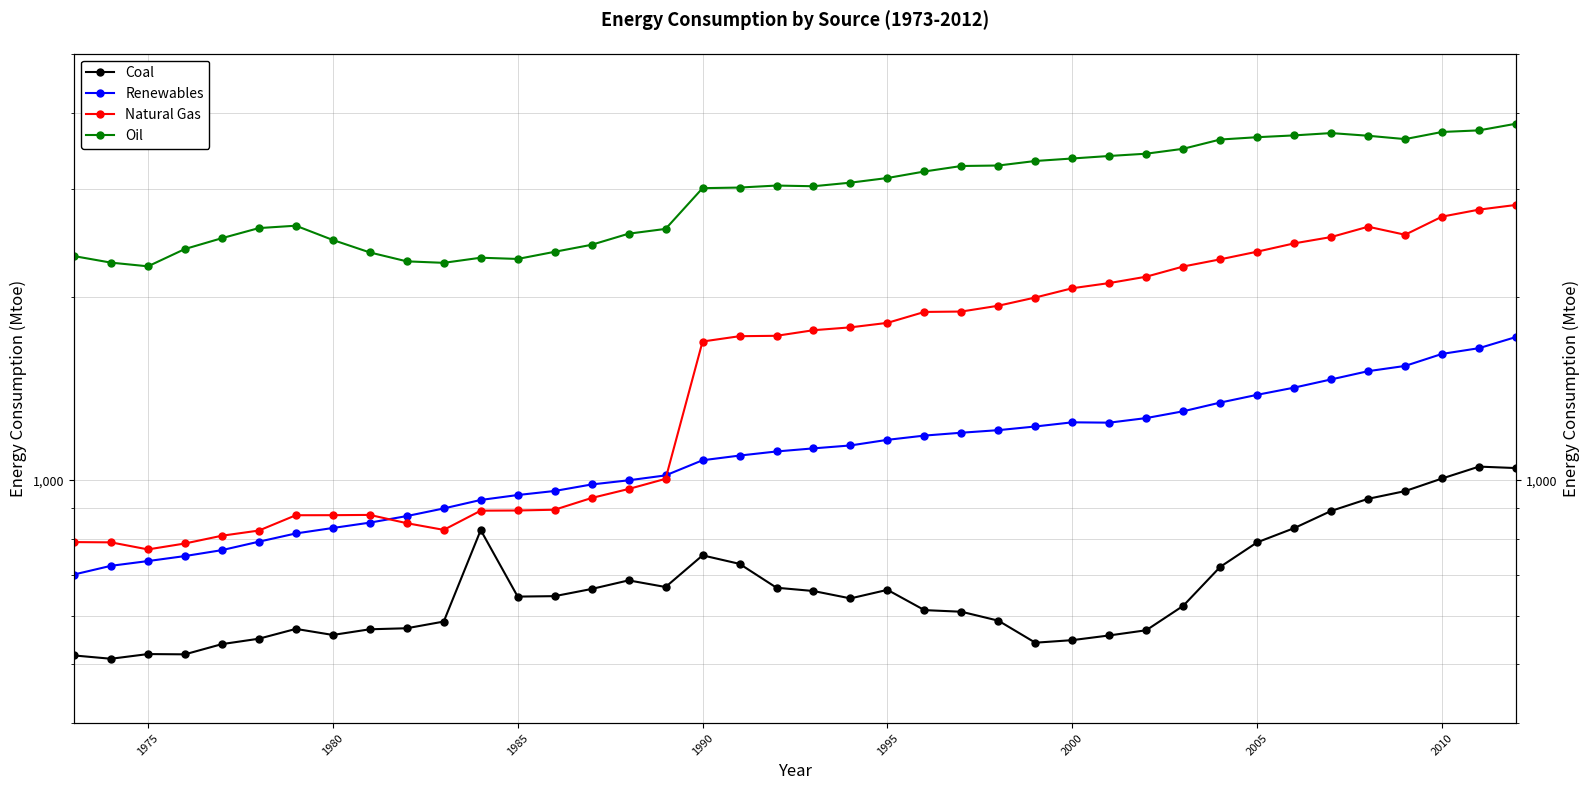

Which series has the largest total across all categories?

Oil